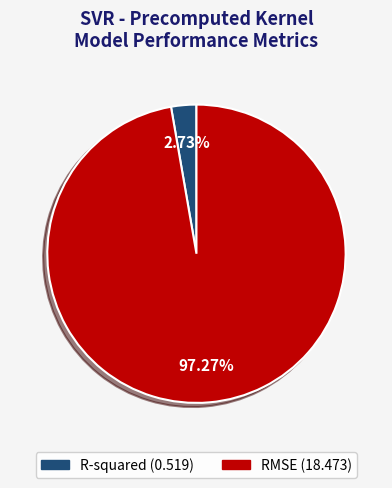

True or false: RMSE accounts for 97% of the total.

True